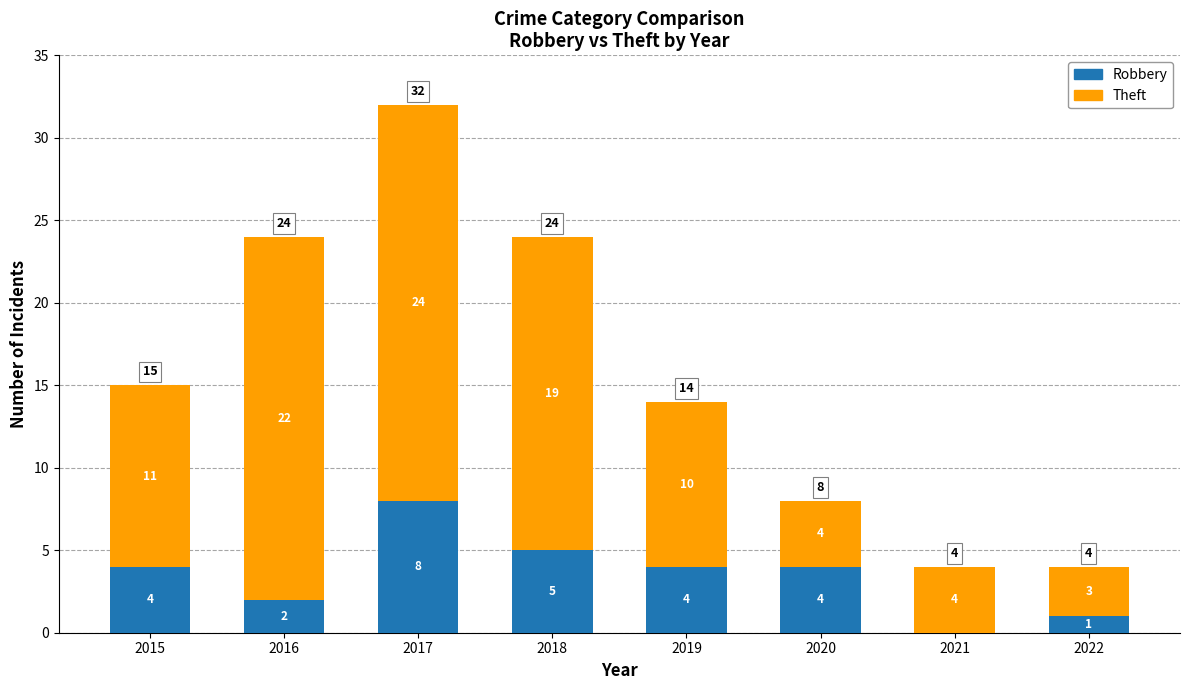

Does the chart contain stacked bars?

Yes